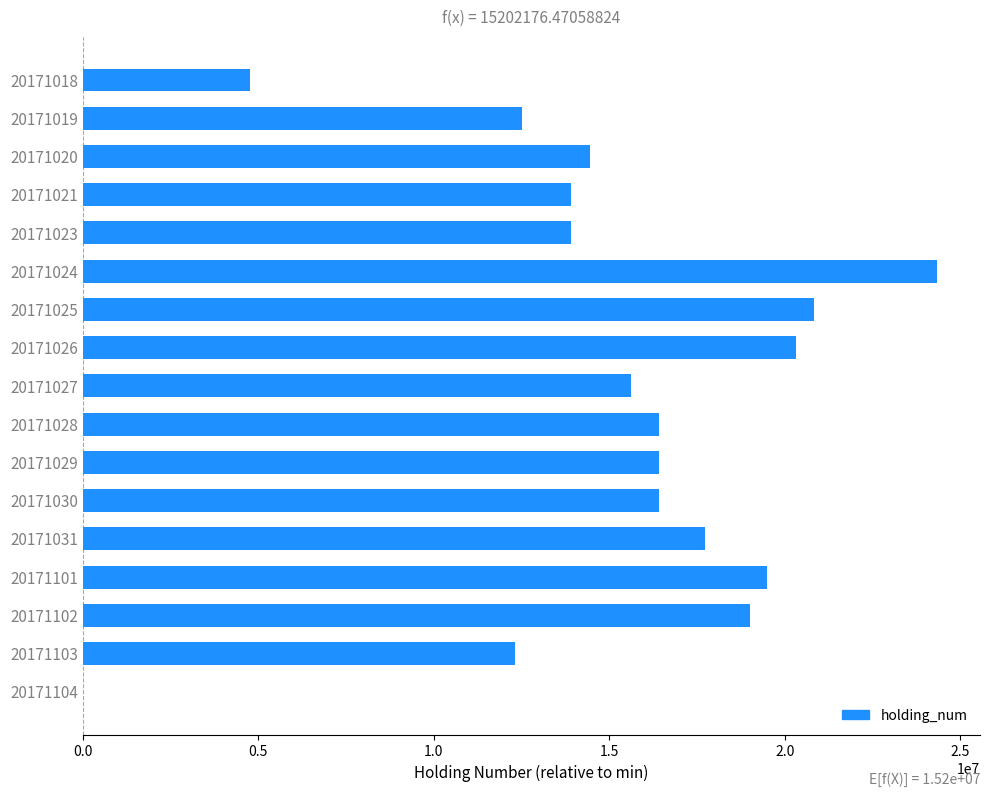

What is the change in value from 20171027 to 20171031?

+2116000